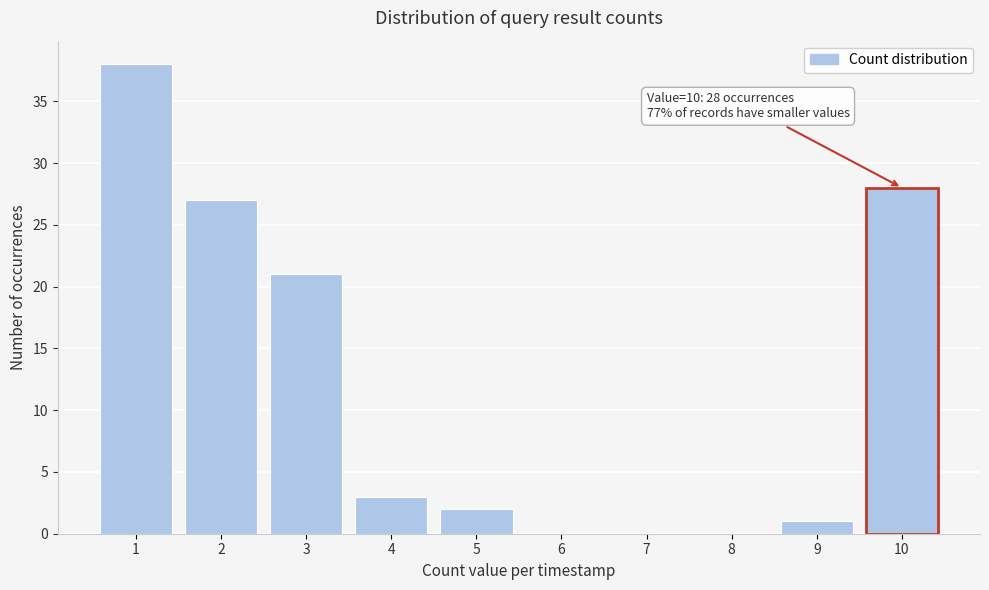

Reading left to right, extract all data points from this chart.

1=38	2=27	3=21	4=3	5=2	6=0	7=0	8=0	9=1	10=28